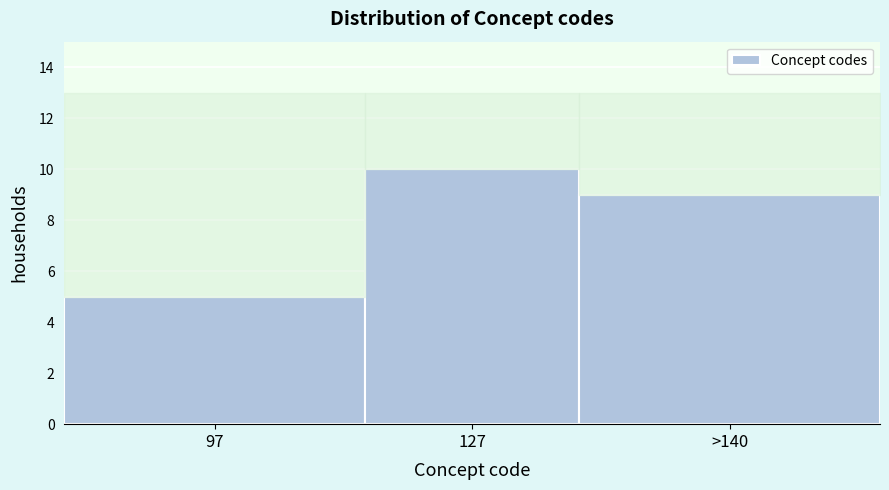

Reading right to left, list all the values displayed in this chart.

>140=9	127=10	97=5